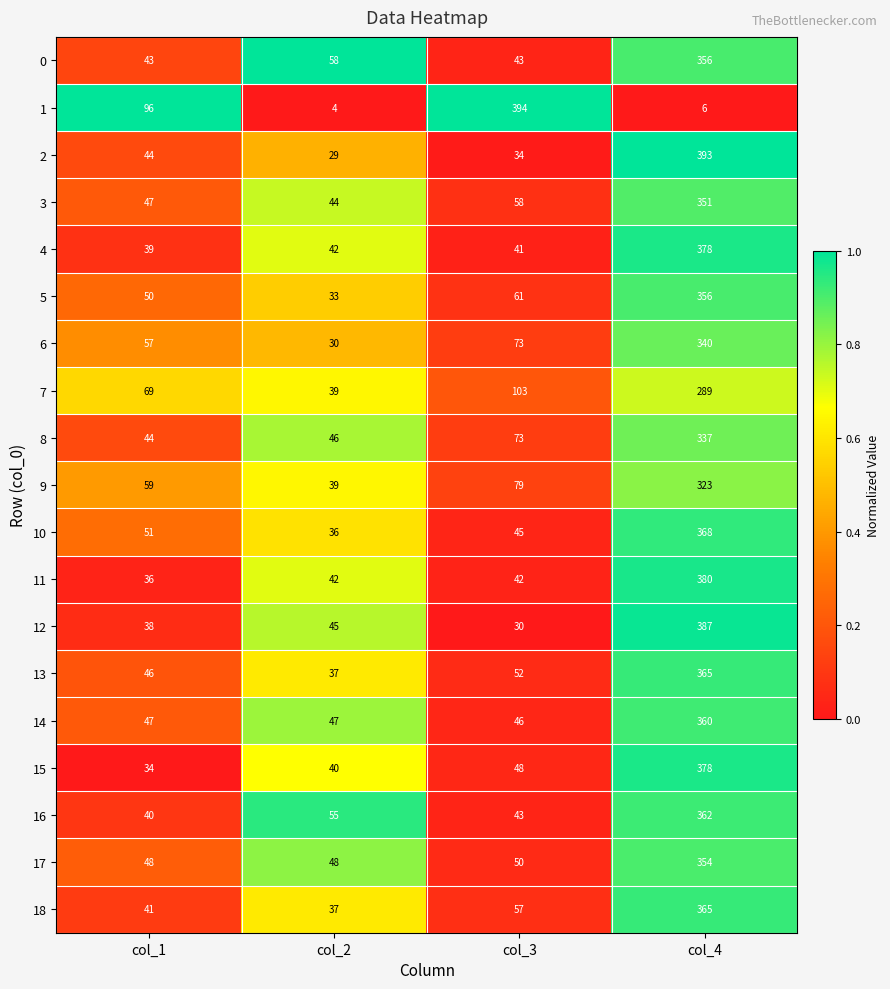

Where is 16 nearest to the value 201?

col_2